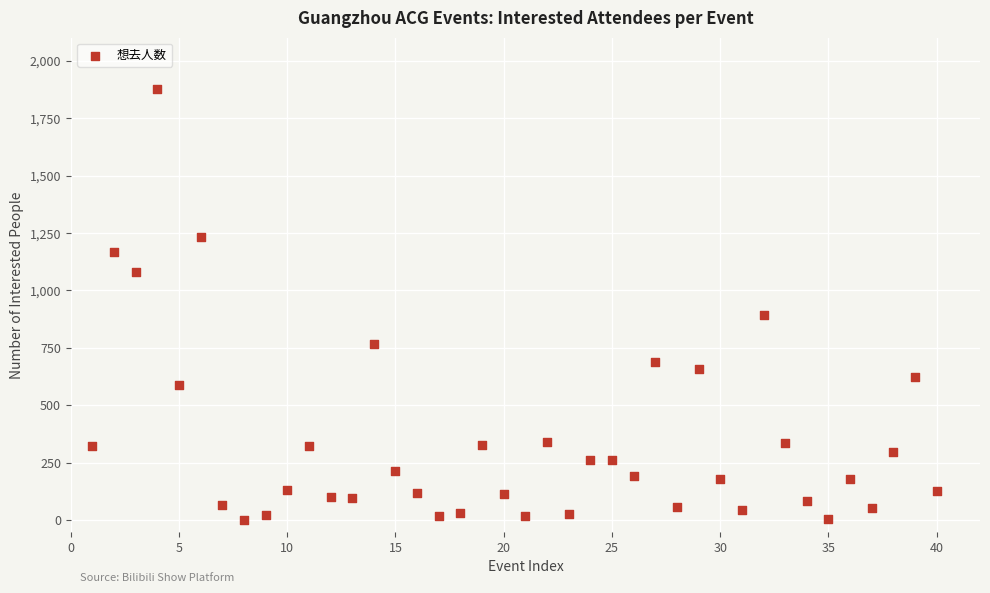

What is the range of Y values (max minus min)?

1874